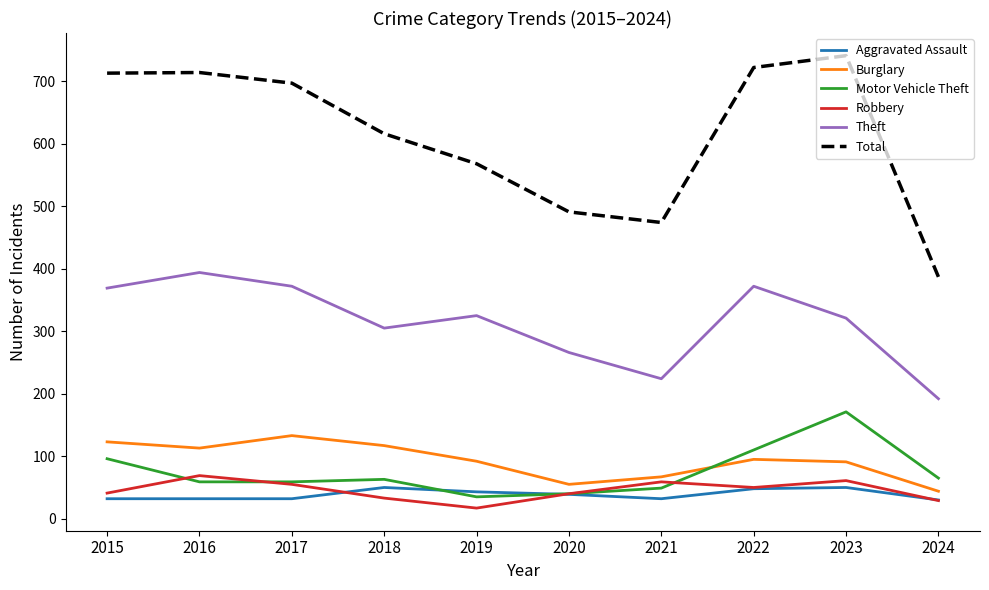

Rank the series by their maximum value, from lowest to highest.

Aggravated Assault, Robbery, Burglary, Motor Vehicle Theft, Theft, Total